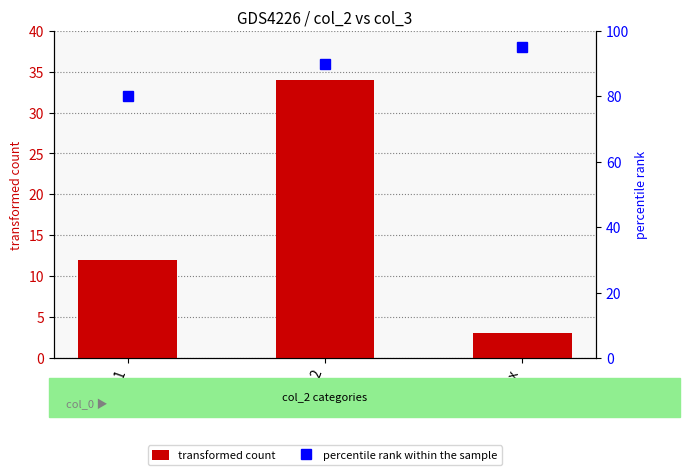

Rank the categories by transformed count value from lowest to highest.

xxxx, 1, 2